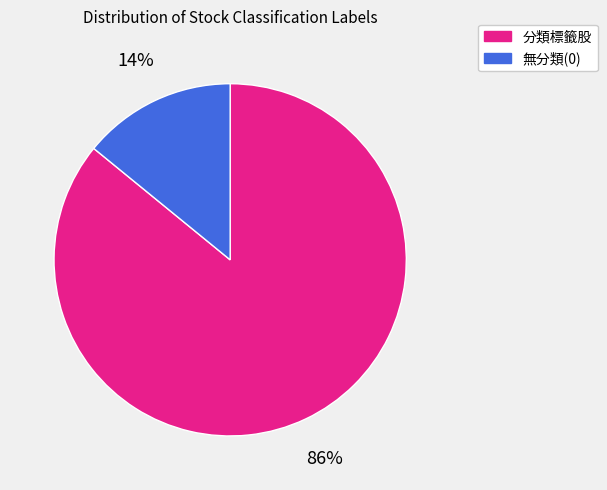

Is the sum of 無分類(0) and 分類標籤股 greater than half?

Yes